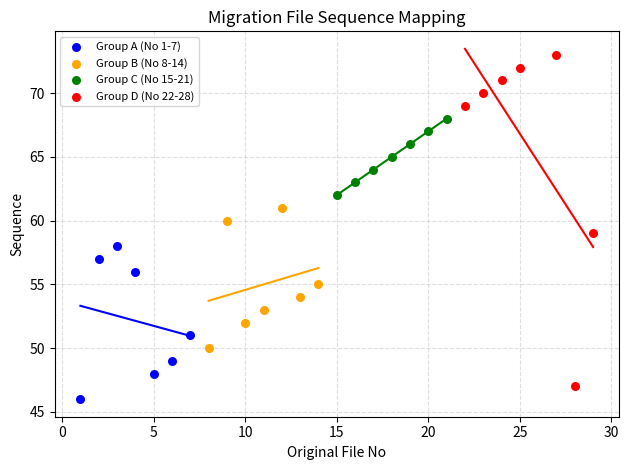

What are all the series names shown in the legend?

Group A (No 1-7), Group B (No 8-14), Group C (No 15-21), Group D (No 22-28)